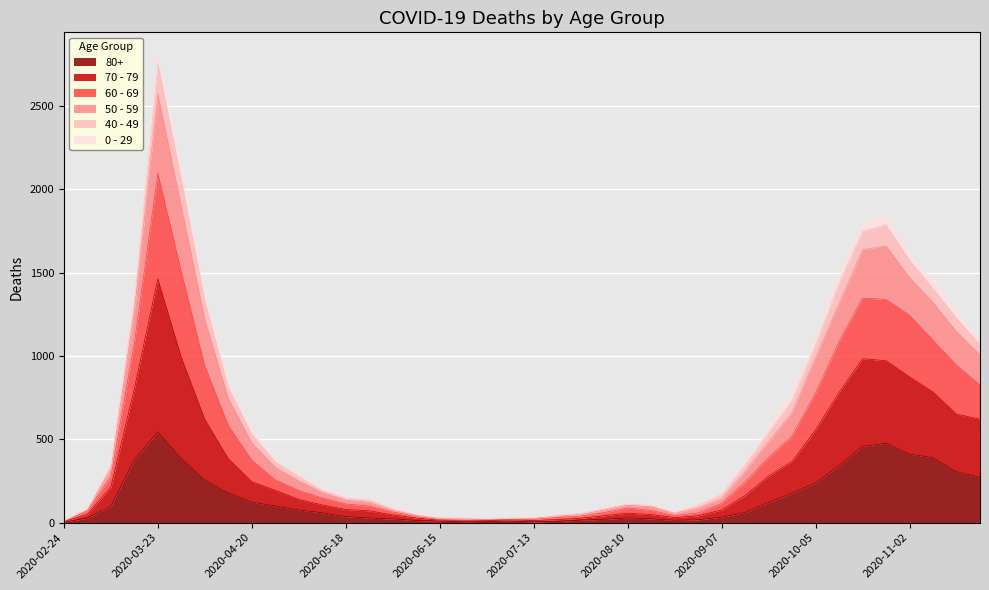

At which category is the sum across all series the highest?

2020-03-23